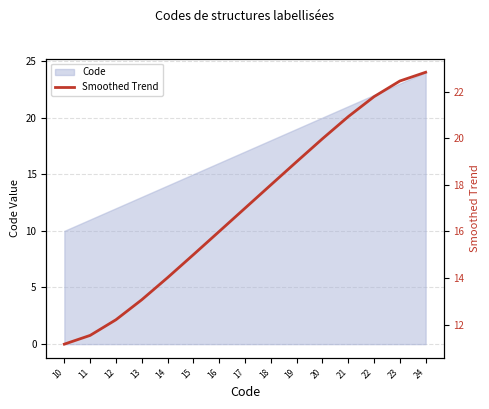

The chart shows a value of 22.5 at 23. True or false?

True